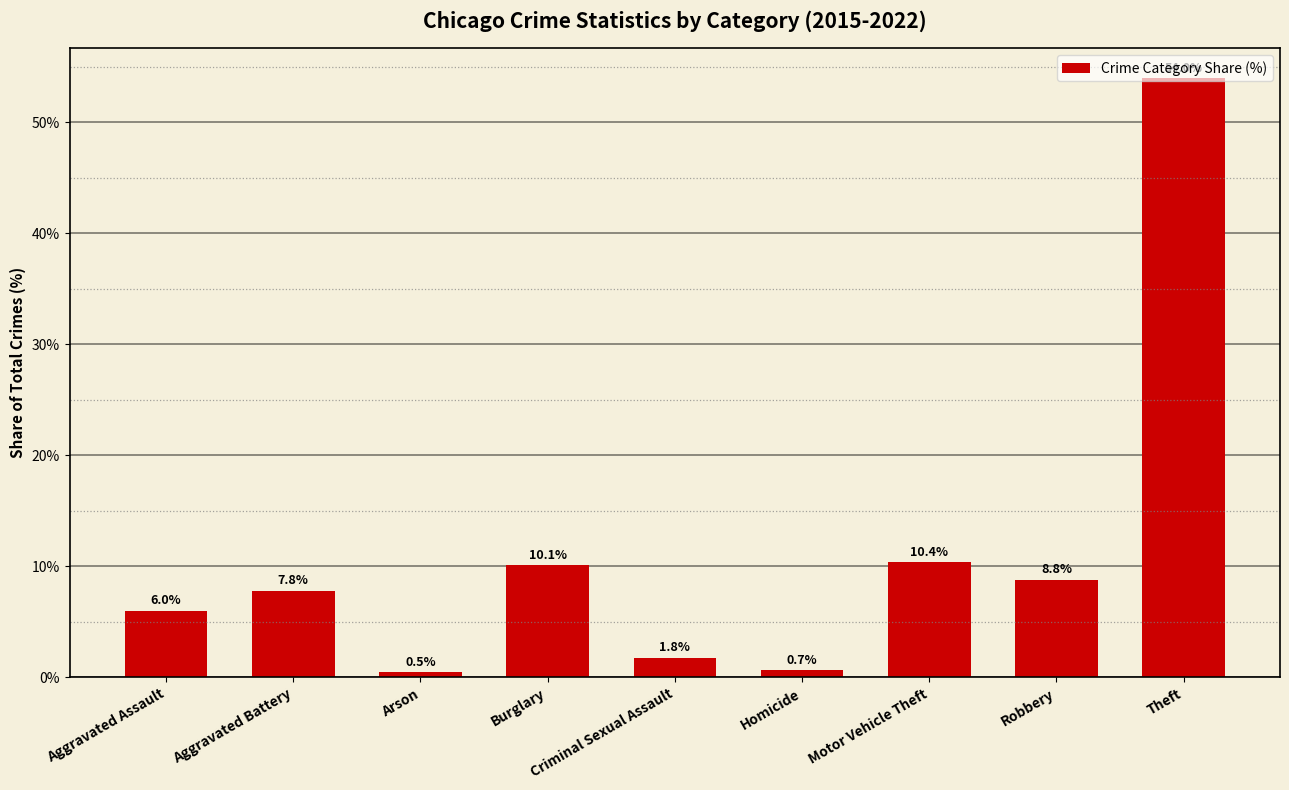

Reading left to right, list all the values displayed in this chart.

Aggravated Assault=6.0	Aggravated Battery=7.8	Arson=0.5	Burglary=10.1	Criminal Sexual Assault=1.8	Homicide=0.7	Motor Vehicle Theft=10.4	Robbery=8.8	Theft=54.0